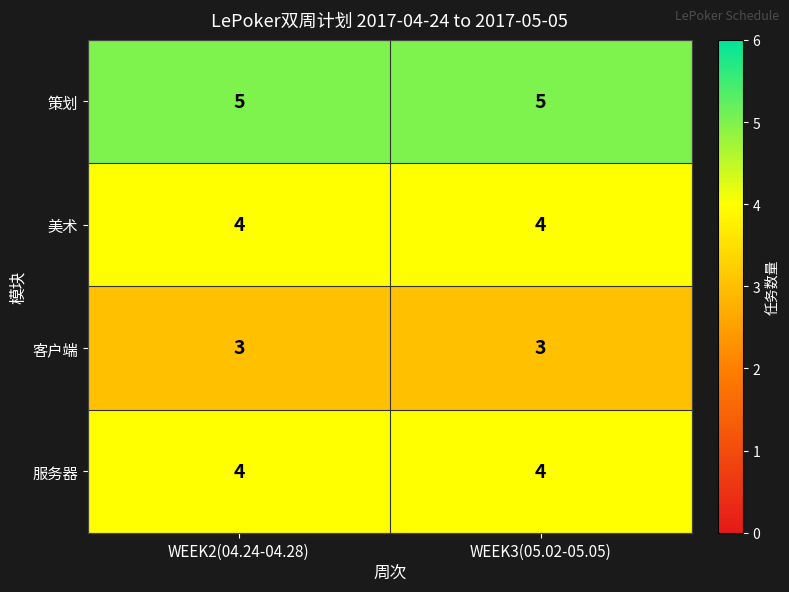

What is the smallest value displayed?

3